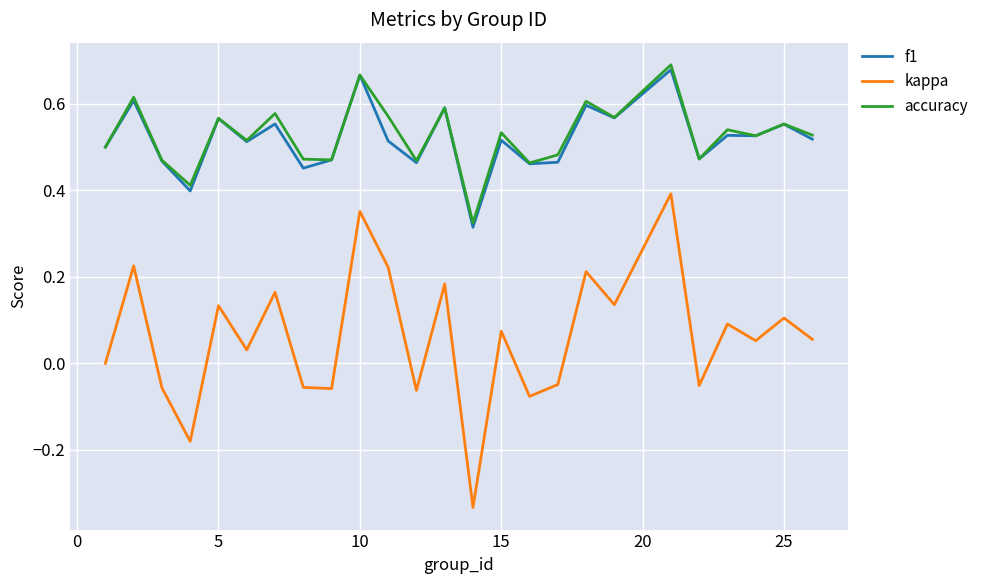

True or false: f1 and kappa intersect in this chart.

False